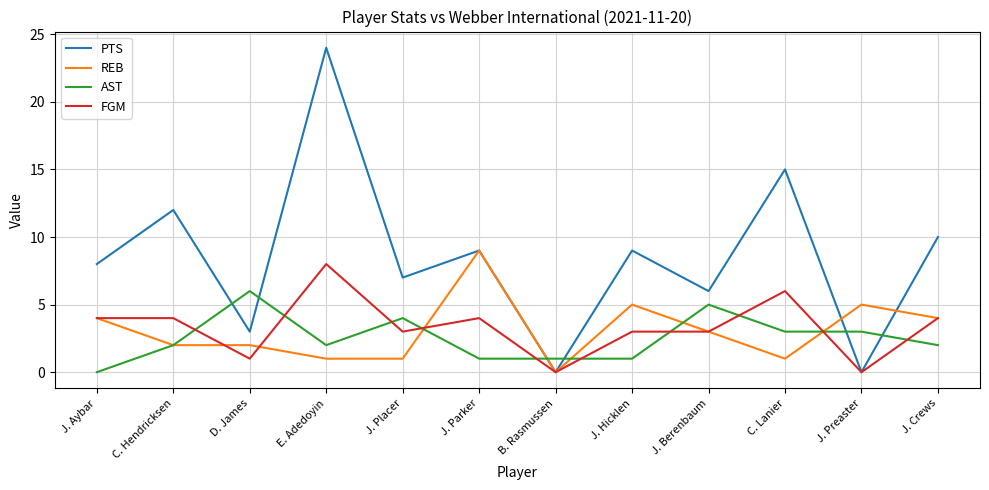

Read the REB value at J. Parker.

9